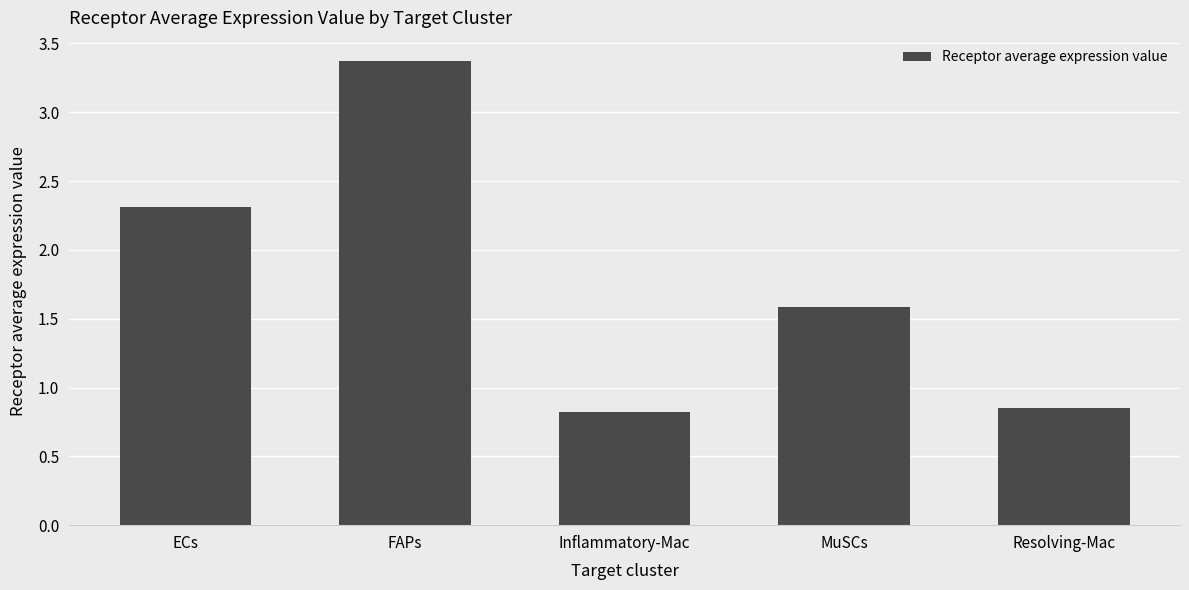

Are the bars horizontal?

No